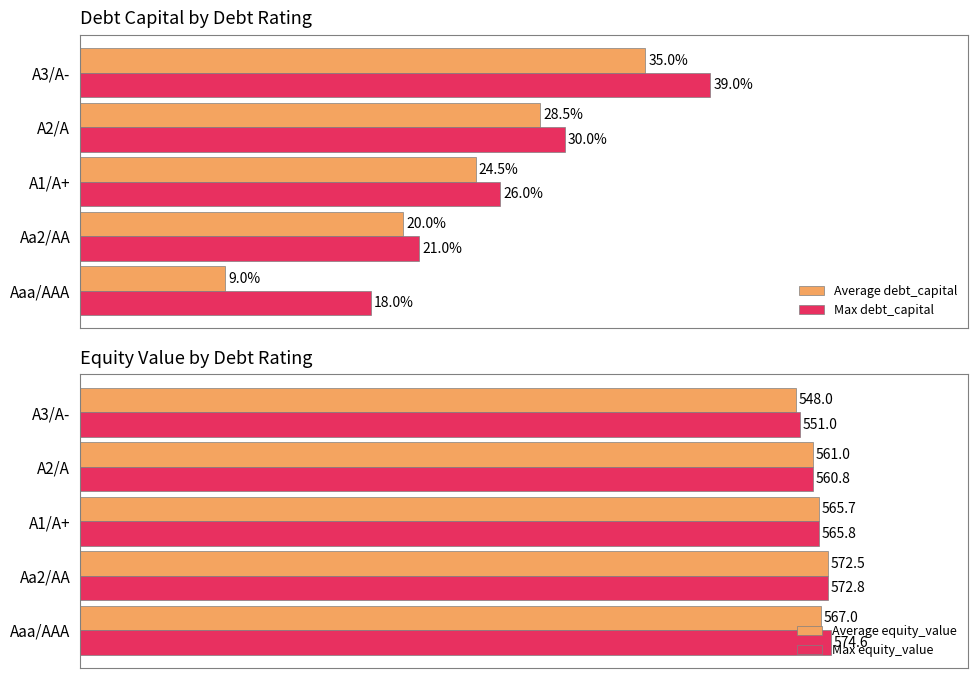

Rank the categories by Max equity_value value from lowest to highest.

A3/A-, A2/A, A1/A+, Aa2/AA, Aaa/AAA